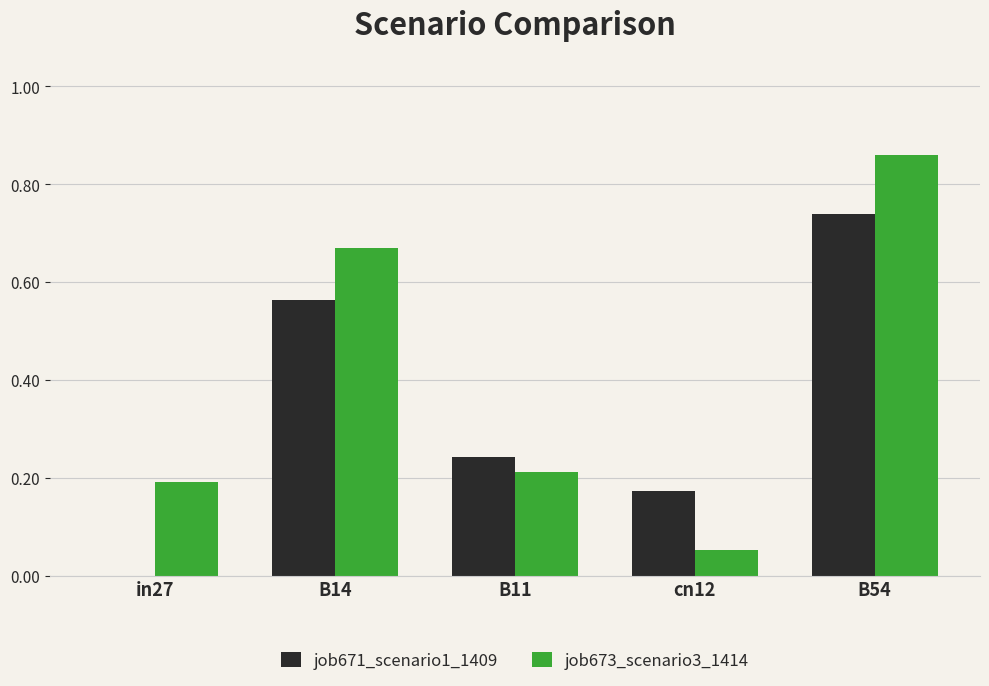

Which category has the highest value in the job671_scenario1_1409 series?

B54